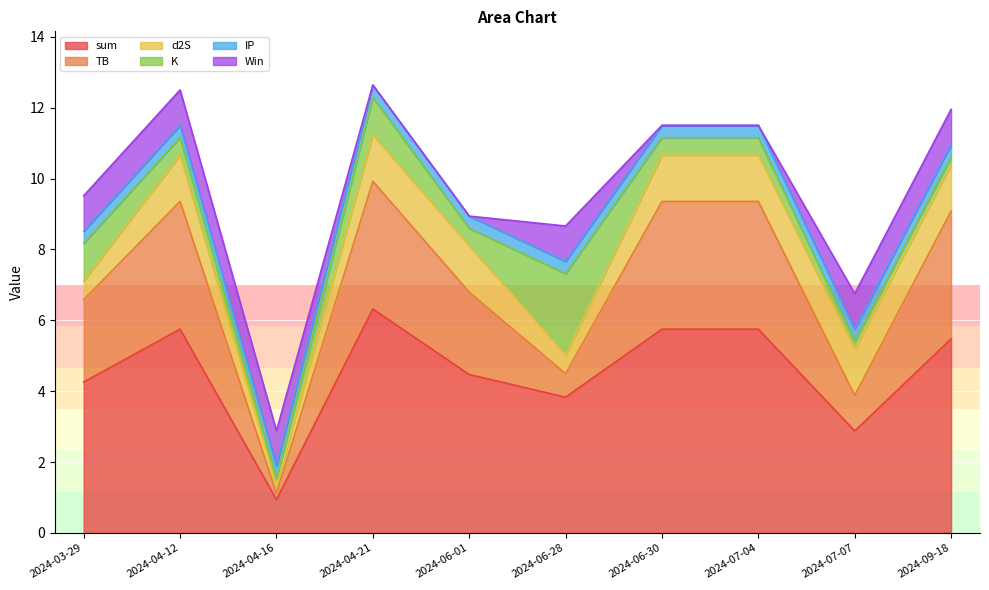

Reading right to left, transcribe all the data shown in this chart.

sum: 2024-09-18=5.5	2024-07-07=2.9	2024-07-04=5.7	2024-06-30=5.7	2024-06-28=3.8	2024-06-01=4.5	2024-04-21=6.3	2024-04-16=0.9	2024-04-12=5.7	2024-03-29=4.3
TB: 2024-09-18=3.6	2024-07-07=1.0	2024-07-04=3.6	2024-06-30=3.6	2024-06-28=0.7	2024-06-01=2.3	2024-04-21=3.6	2024-04-16=0.2	2024-04-12=3.6	2024-03-29=2.3
d2S: 2024-09-18=1.3	2024-07-07=1.3	2024-07-04=1.3	2024-06-30=1.3	2024-06-28=0.5	2024-06-01=1.3	2024-04-21=1.3	2024-04-16=0.2	2024-04-12=1.3	2024-03-29=0.5
K: 2024-09-18=0.2	2024-07-07=0.2	2024-07-04=0.5	2024-06-30=0.5	2024-06-28=2.3	2024-06-01=0.5	2024-04-21=1.1	2024-04-16=0.2	2024-04-12=0.5	2024-03-29=1.1
IP: 2024-09-18=0.3	2024-07-07=0.3	2024-07-04=0.3	2024-06-30=0.3	2024-06-28=0.3	2024-06-01=0.3	2024-04-21=0.3	2024-04-16=0.3	2024-04-12=0.3	2024-03-29=0.3
Win: 2024-09-18=1.0	2024-07-07=1.0	2024-07-04=0.0	2024-06-30=0.0	2024-06-28=1.0	2024-06-01=0.0	2024-04-21=0.0	2024-04-16=1.0	2024-04-12=1.0	2024-03-29=1.0